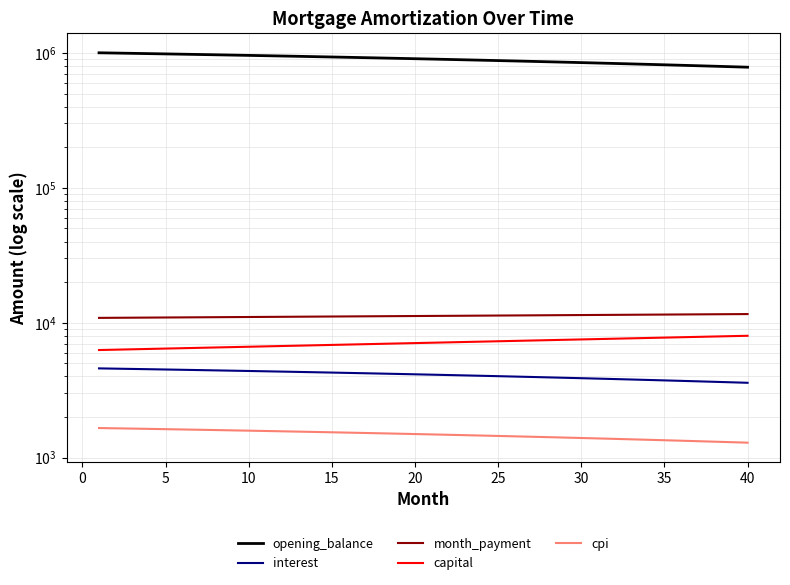

How many data points does each series have?

40